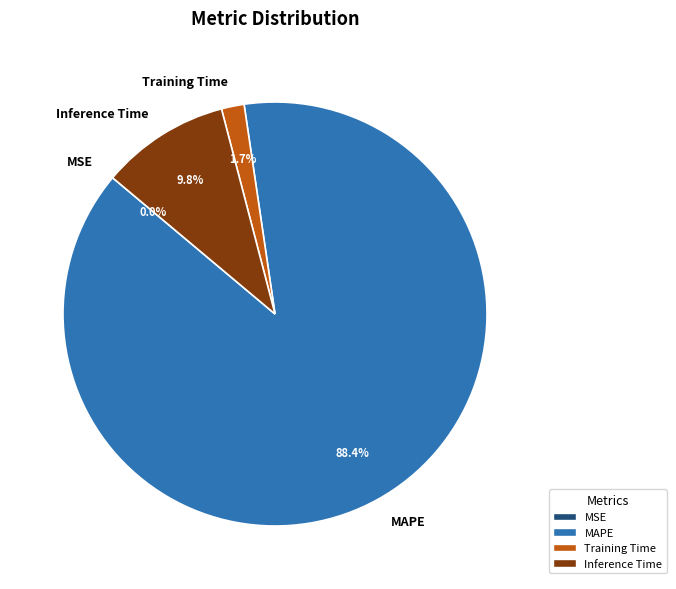

Is the sum of MAPE and Inference Time greater than half?

Yes